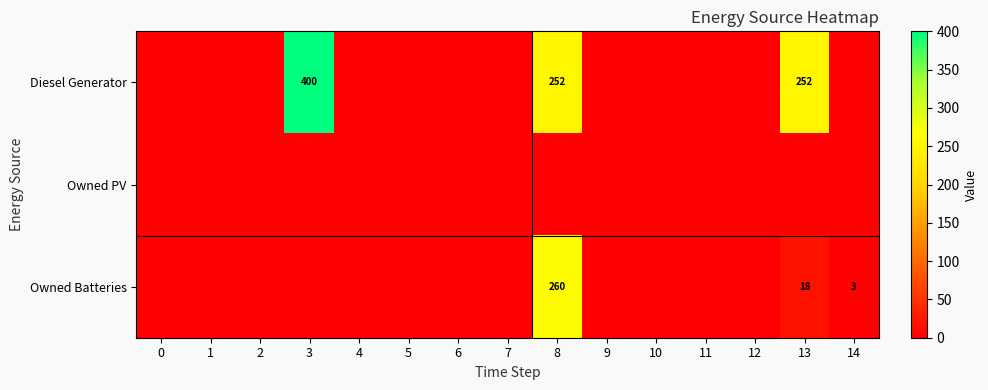

What is the average value of the Diesel Generator series?

60